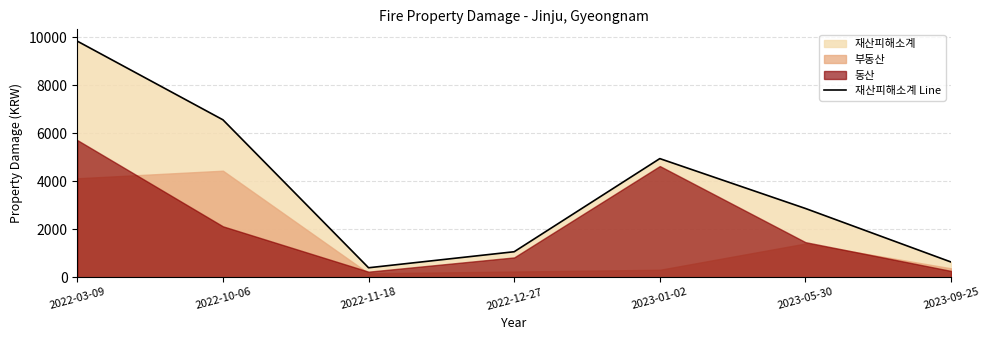

How many lines are shown in the chart?

1